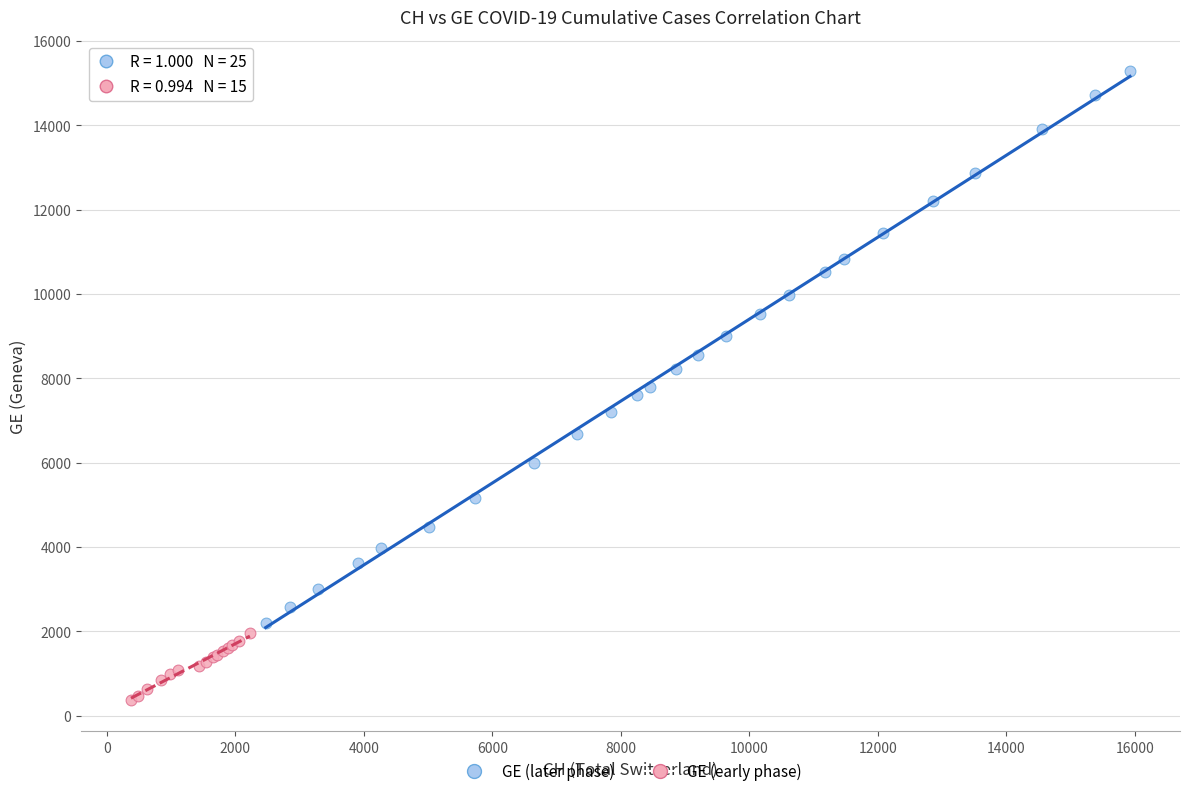

Which series contains the lowest Y value?

GE (early phase)